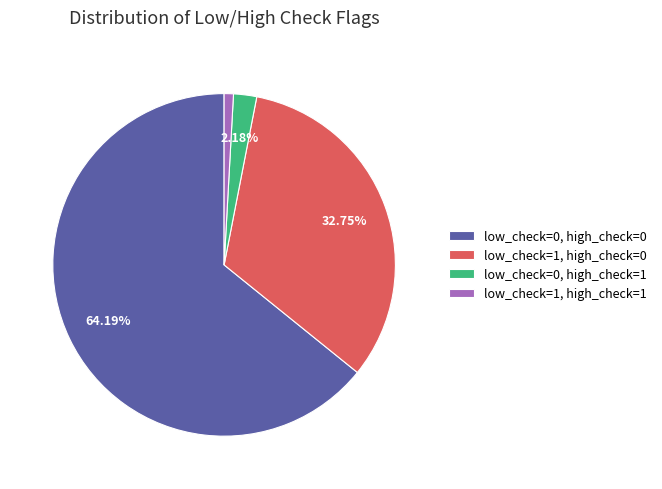

To the nearest percent, what portion does low_check=1, high_check=1 represent?

1%